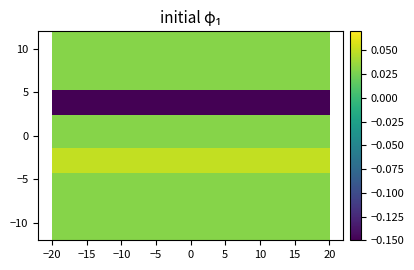

At how many categories does at least one series exceed 0?

12